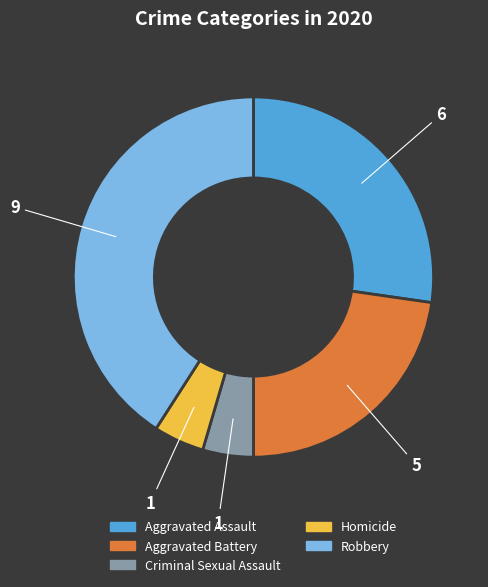

Does Homicide account for over 50% of the chart?

No